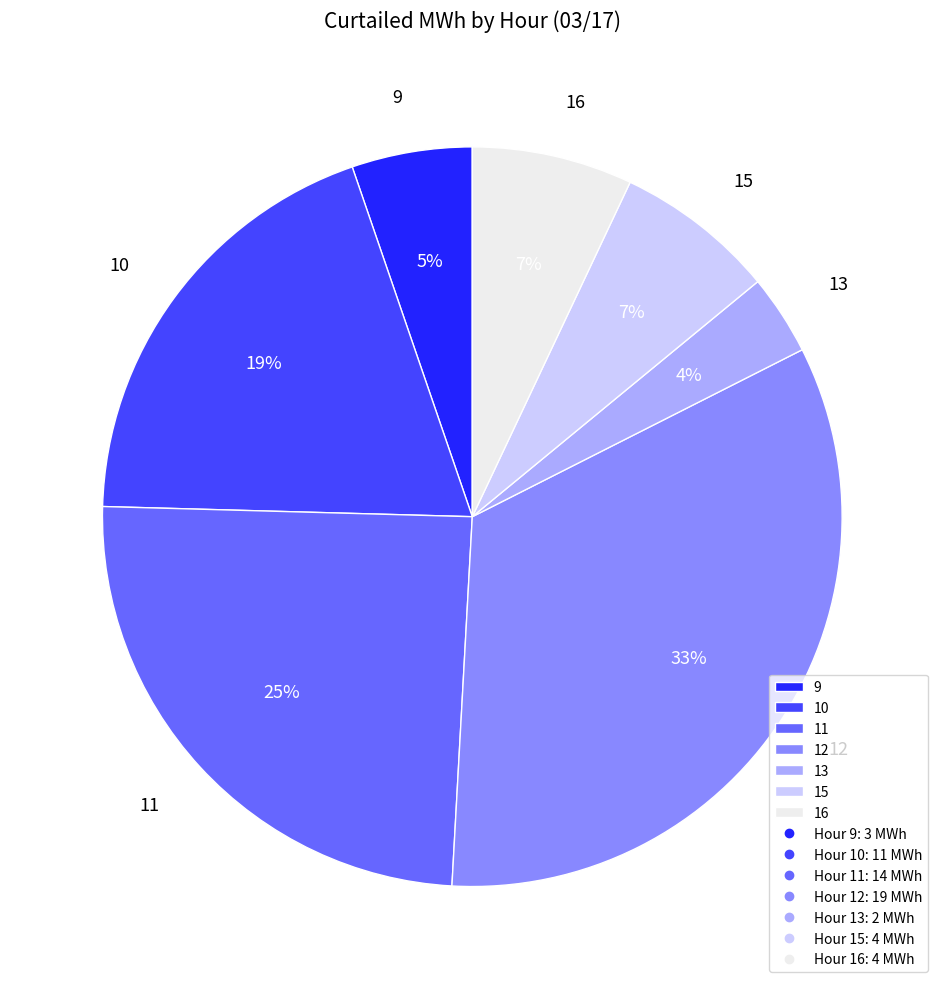

To the nearest percent, what is the average slice percentage?

14%